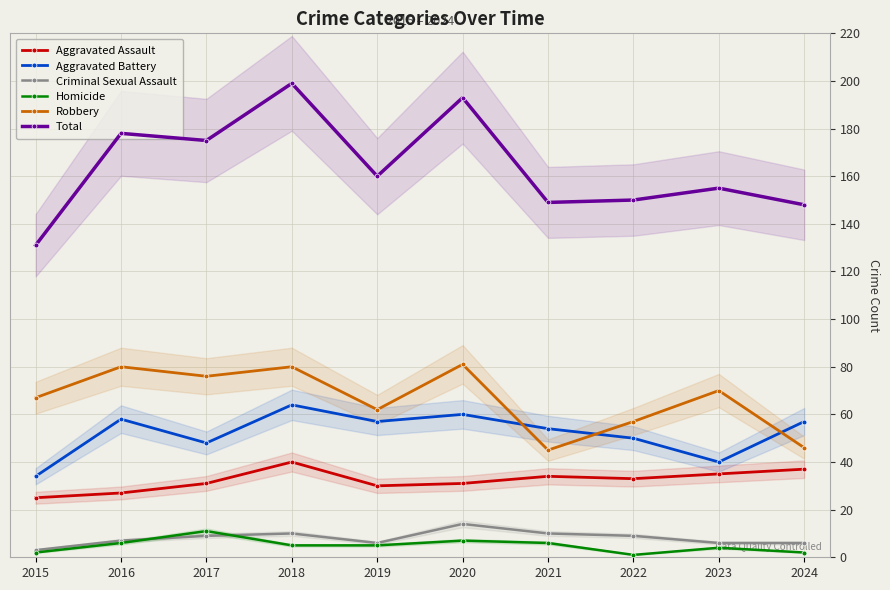

Is it true that Homicide equals 8 at 2018?

False